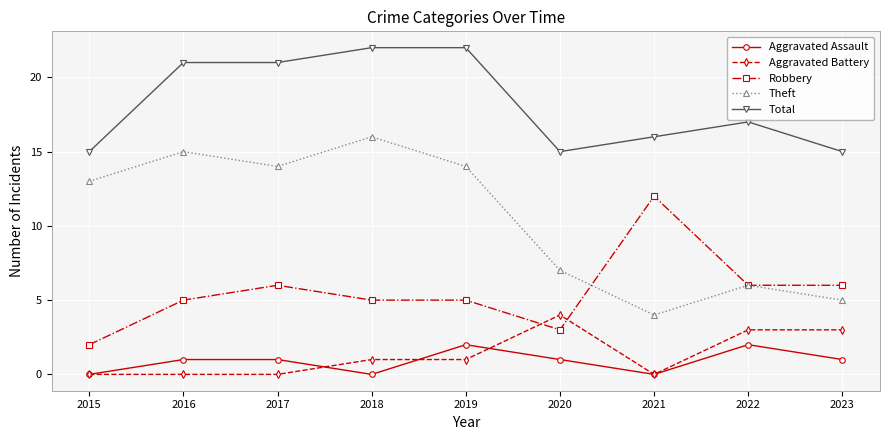

The value of Aggravated Battery at 2015 is 0. True or false?

True